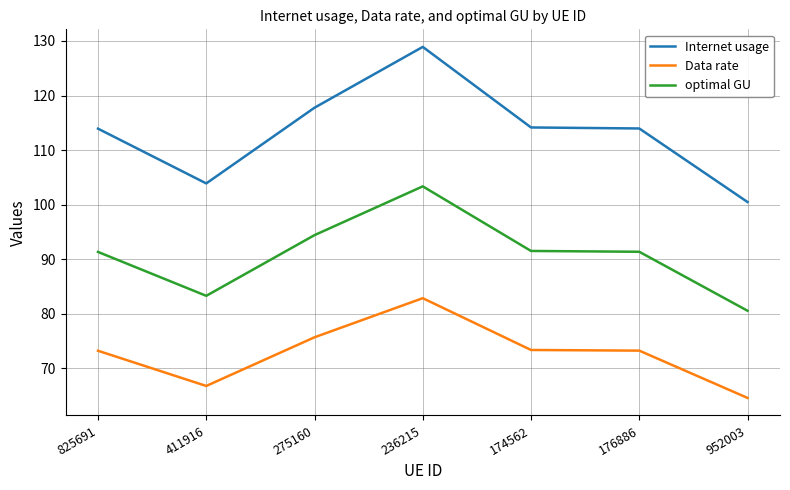

What is the lowest value of the Internet usage series?

100.5